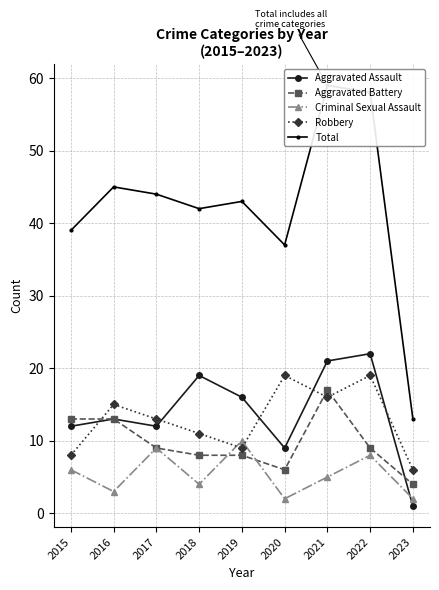

Is this an area chart (filled region under the line)?

No